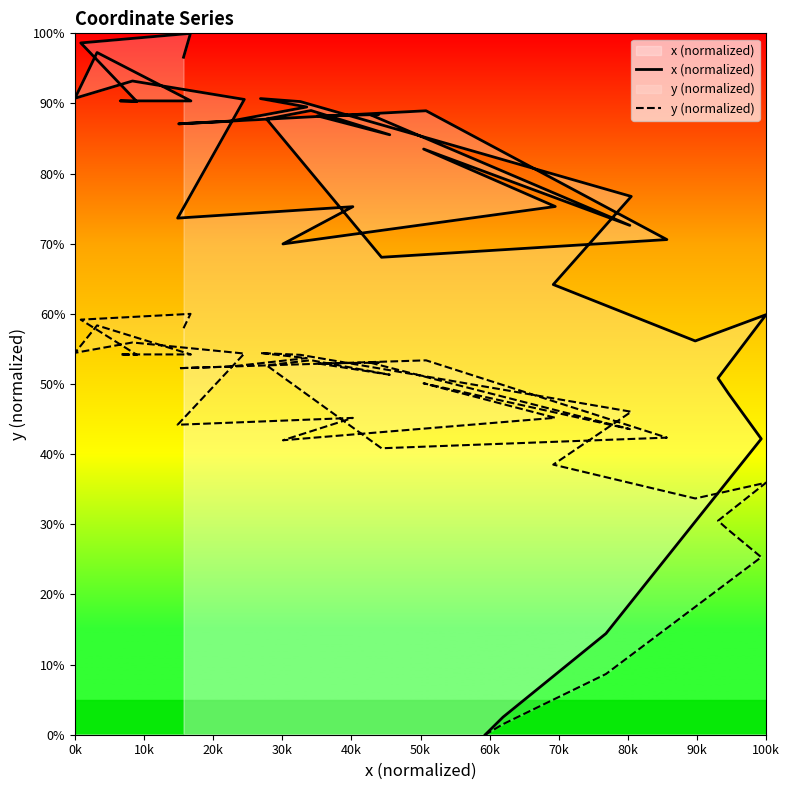

At how many categories does at least one series exceed 98?

2